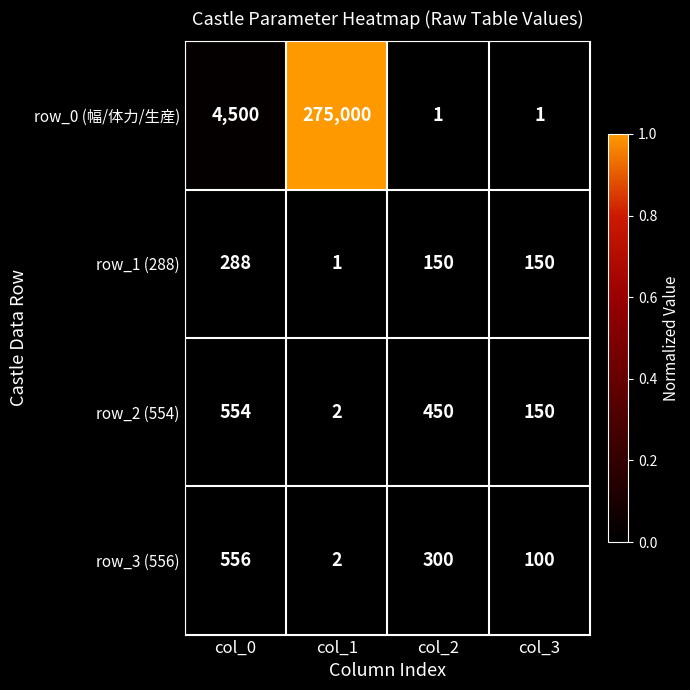

List the series in order of their peak value, lowest first.

row_1 (288), row_2 (554), row_3 (556), row_0 (幅/体力/生産)